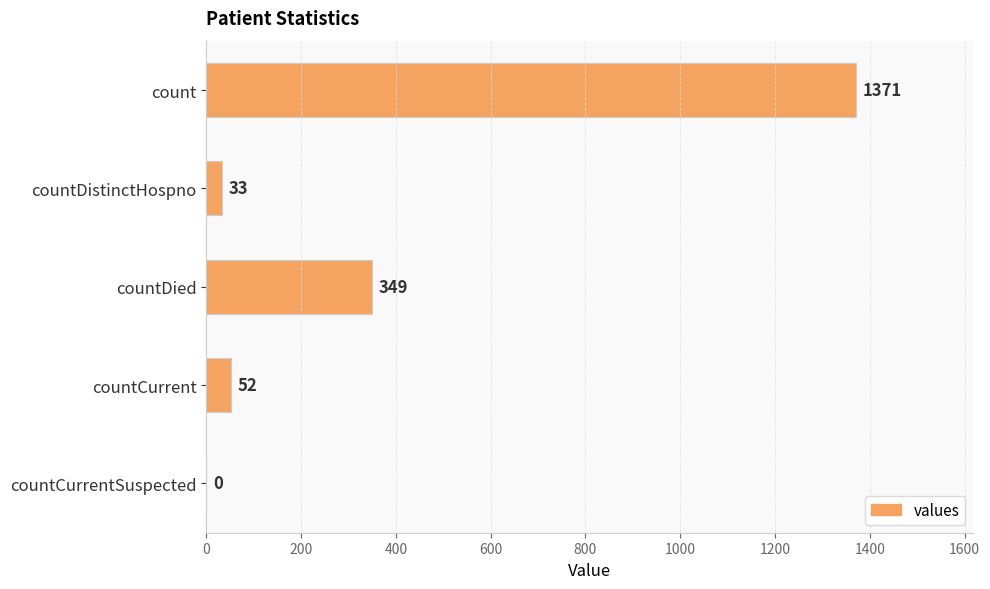

What is the change in value from countDied to countCurrent?

-297